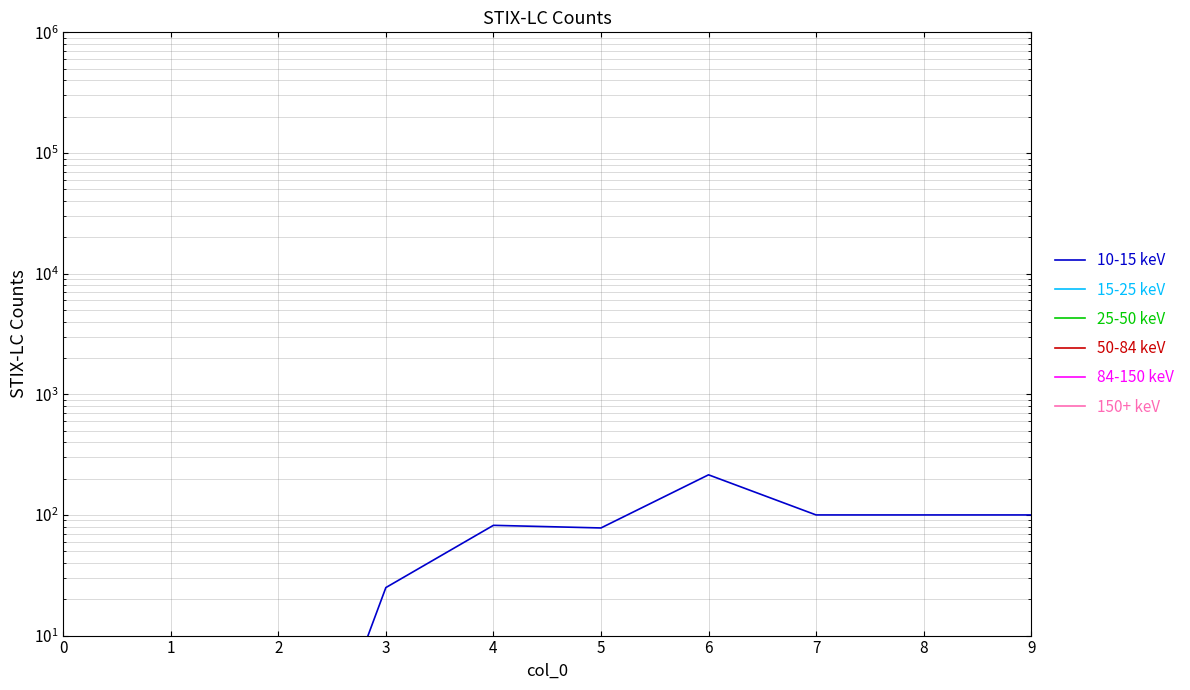

Is the value of 84-150 keV at 9 greater than the value of 150+ keV at 6?

No